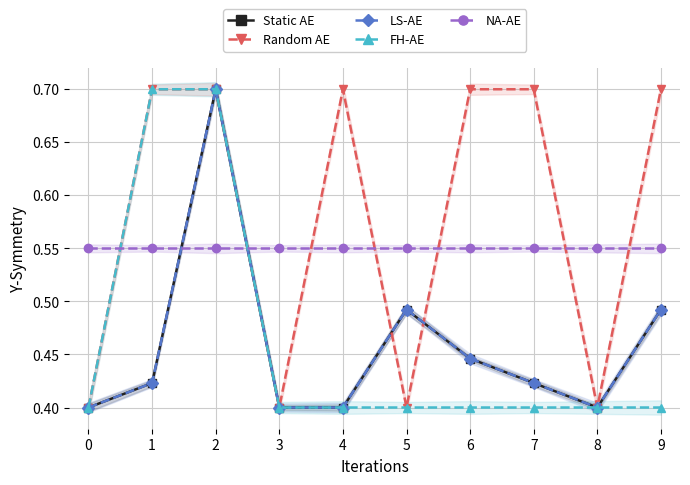

What is the total value across all series at 9?

2.6